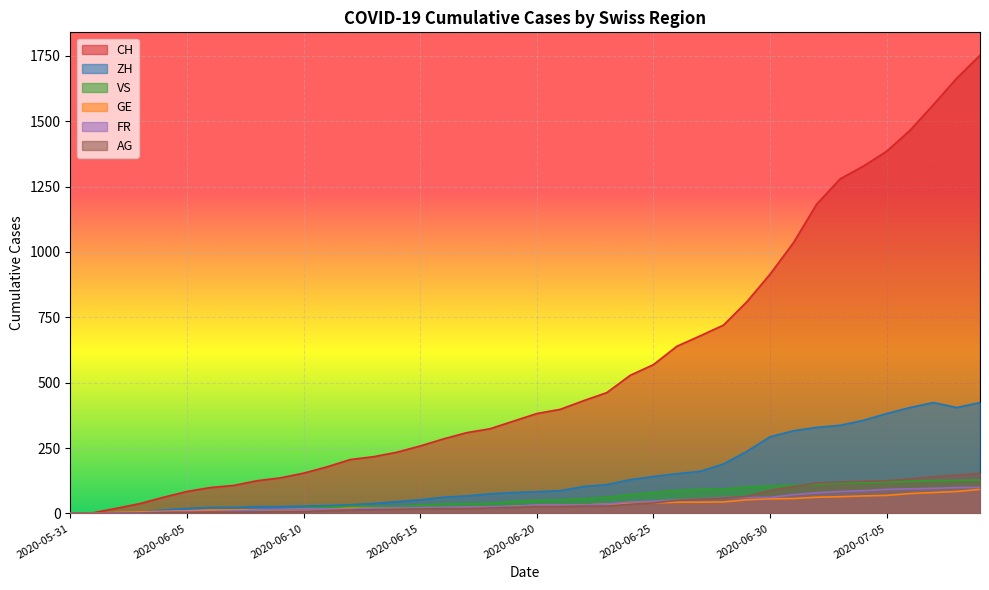

Reading left to right, what are all the values shown in this chart?

CH: 0	3	20	38	62	84	99	107	125	136	154	178	206	217	234	258	285	309	324	353	382	398	431	462	528	569	639	679	720	809	915	1035	1183	1279	1328	1385	1465	1563	1664	1752
ZH: 0	0	2	5	13	19	23	23	26	26	28	30	33	38	45	52	62	67	75	80	83	87	103	110	129	141	152	161	189	237	293	316	329	337	356	382	405	424	405	424
VS: 0	0	2	2	4	6	7	9	9	15	19	23	27	27	27	32	36	37	38	46	50	52	56	62	72	80	88	92	93	101	105	108	112	116	118	120	123	126	126	128
GE: 0	1	4	6	8	10	13	13	14	14	16	16	20	20	20	22	22	23	23	27	31	31	32	36	38	40	43	43	44	52	56	57	62	64	67	69	76	80	84	92
FR: 0	0	2	3	5	7	7	9	13	15	16	16	16	20	22	22	23	24	26	27	32	32	32	36	44	47	52	56	61	61	61	72	79	84	87	92	94	96	99	100
AG: 0	0	0	1	3	3	5	5	5	7	7	10	13	14	16	17	18	18	21	23	26	26	28	28	35	40	50	55	59	65	88	103	116	120	123	125	132	140	147	153